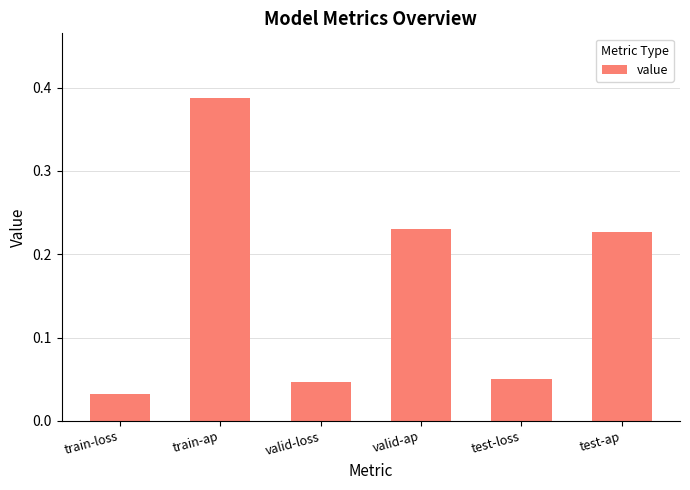

Which category has the lowest value across all series?

train-loss